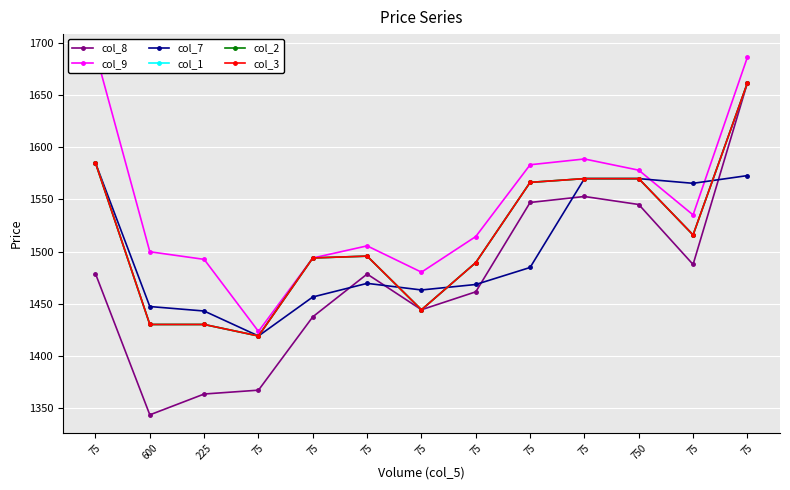

Reading right to left, extract all data points from this chart.

col_8: 1661.9	1487.6	1545.2	1552.8	1547.1	1461.3	1444.2	1478.4	1437.3	1367.0	1363.2	1343.2	1478.7
col_9: 1686.5	1535.2	1578.1	1588.8	1583.3	1514.4	1480.2	1505.5	1493.8	1423.3	1492.5	1499.8	1691.3
col_7: 1572.9	1565.5	1570.0	1570.0	1484.7	1468.4	1463.1	1469.5	1456.4	1419.0	1442.9	1447.2	1585.0
col_1: 1661.8	1516.0	1570.0	1570.0	1566.4	1489.4	1444.1	1495.6	1493.8	1419.0	1430.0	1430.0	1585.0
col_2: 1661.8	1516.0	1570.0	1570.0	1566.4	1489.4	1444.1	1495.6	1493.8	1419.0	1430.0	1430.0	1585.0
col_3: 1661.8	1516.0	1570.0	1570.0	1566.4	1489.4	1444.1	1495.6	1493.8	1419.0	1430.0	1430.0	1585.0